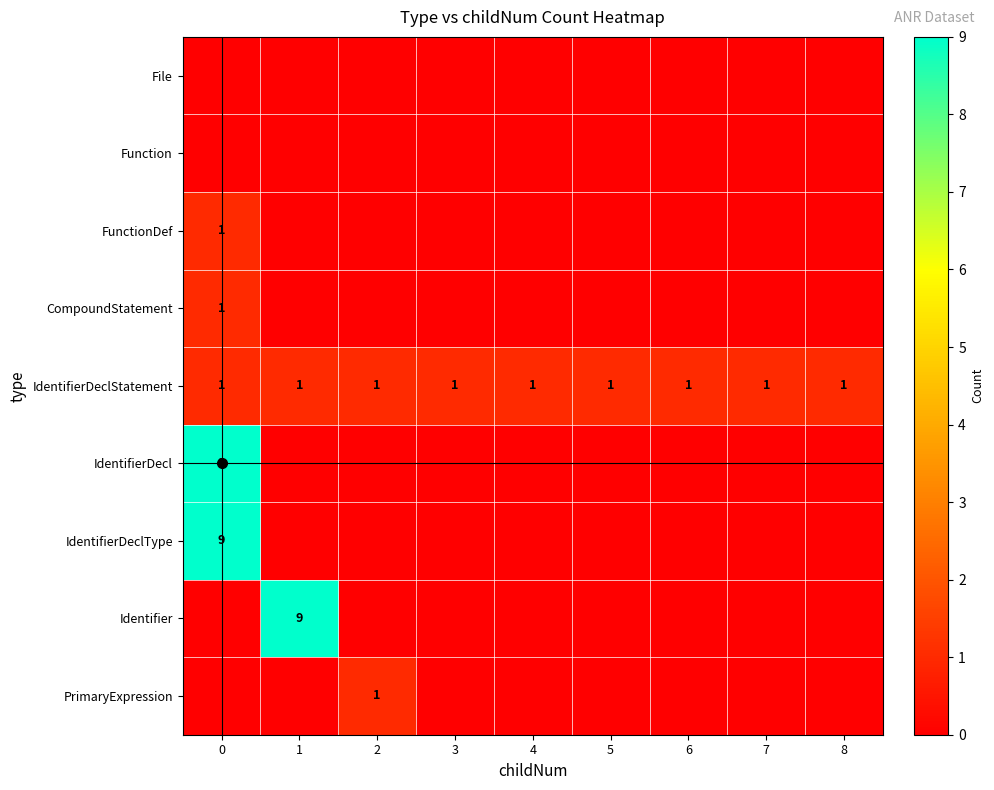

Which has a higher value, 5 or 6?

5